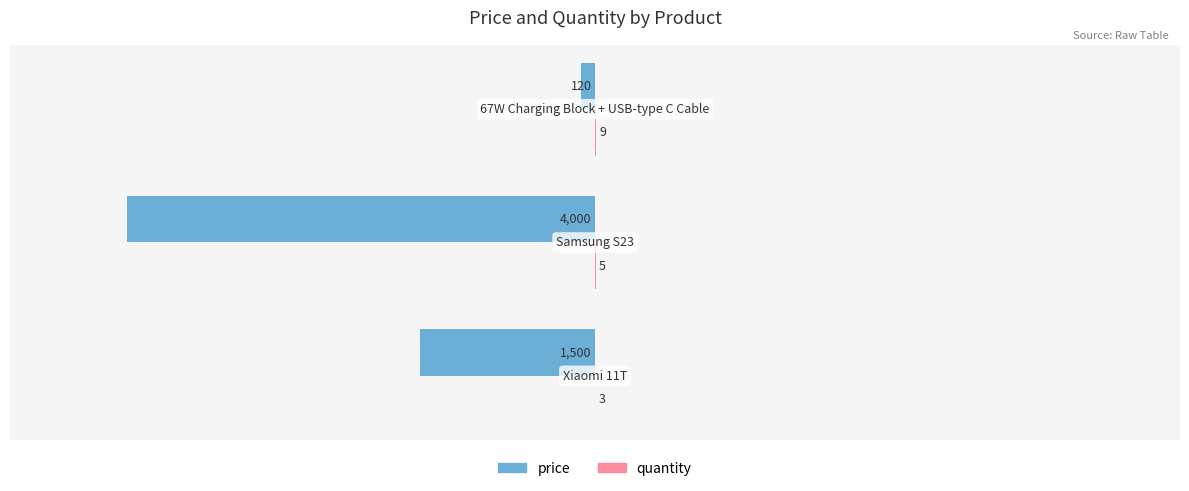

What is the greatest value displayed?

9